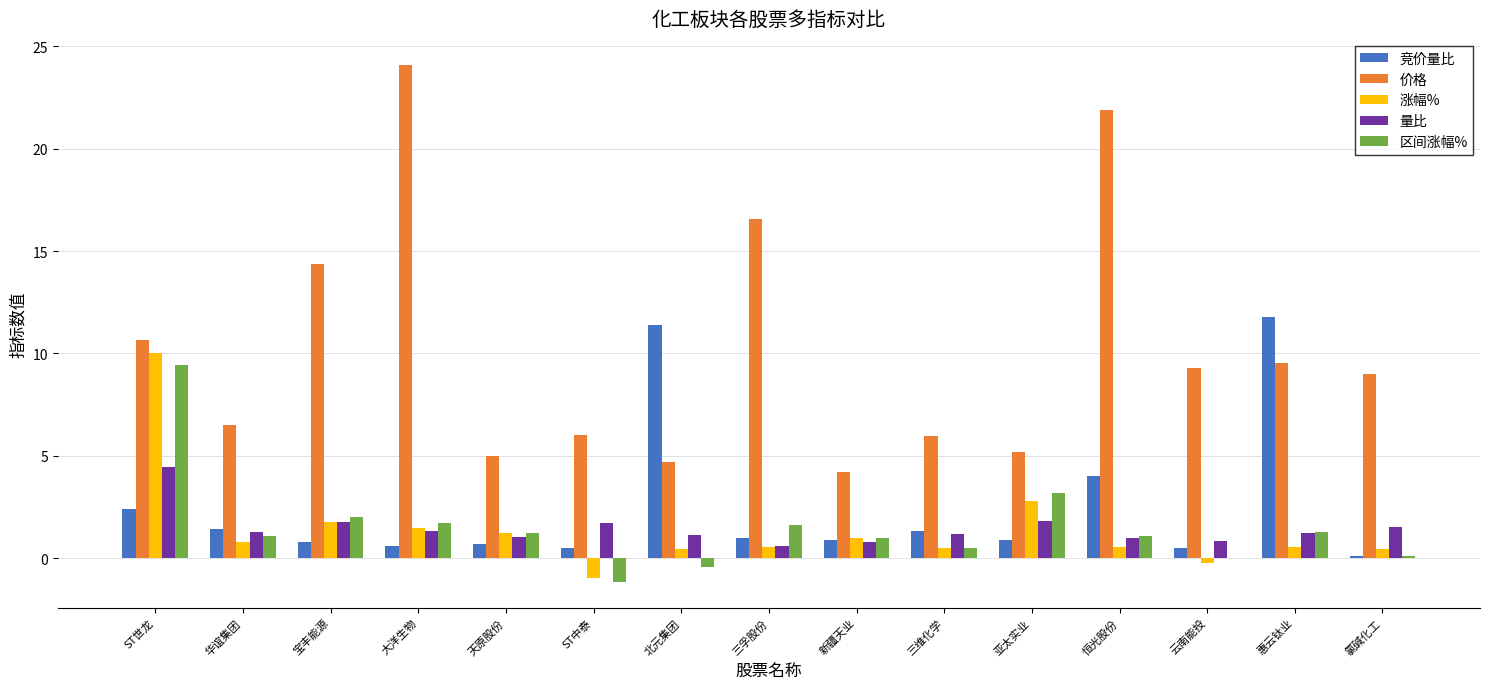

Does the chart contain stacked bars?

No